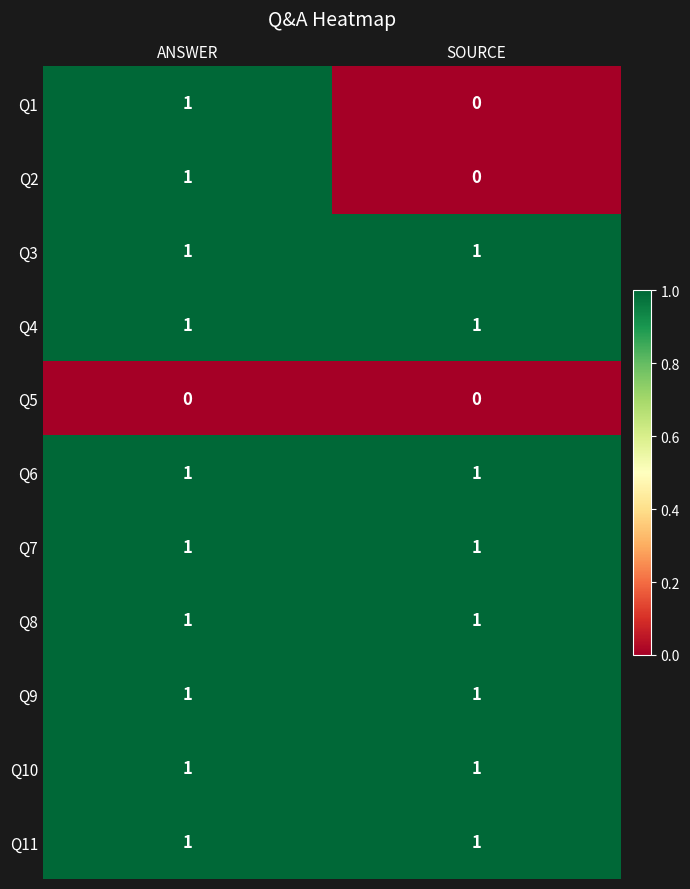

What is the total value across all series at ANSWER?

10